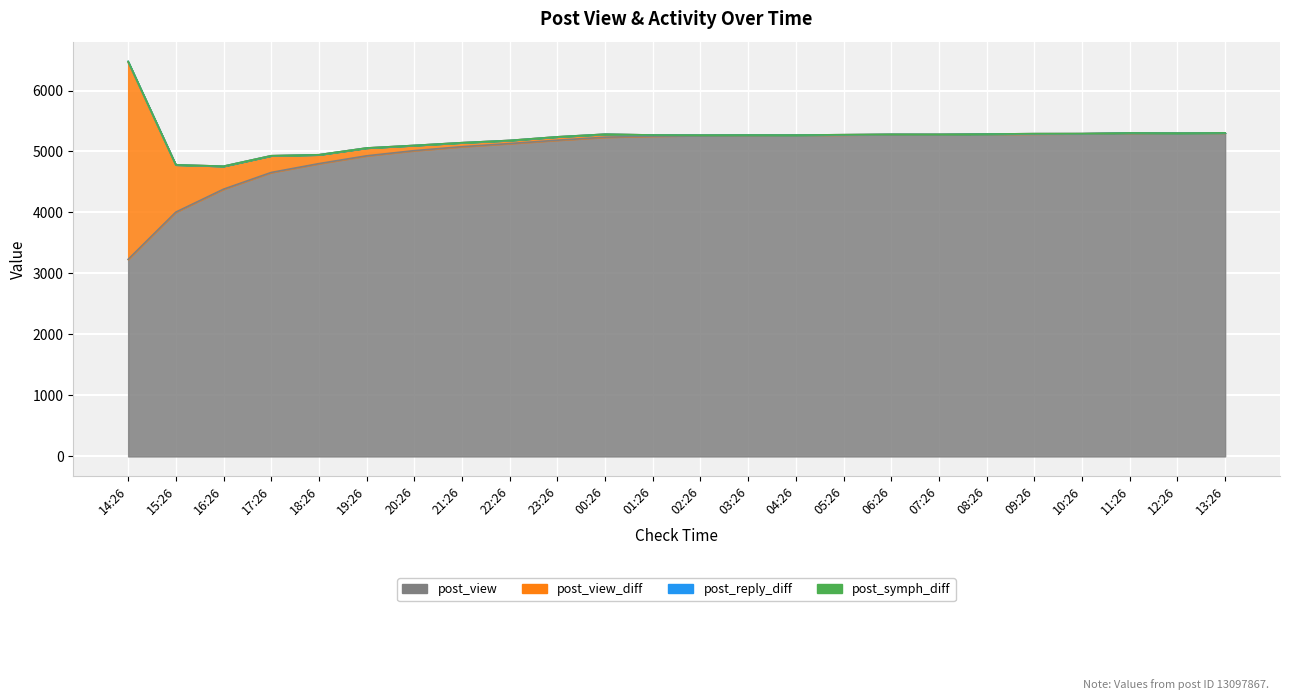

Is the value of post_symph_diff at 04:26 greater than the value of post_view at 07:26?

No